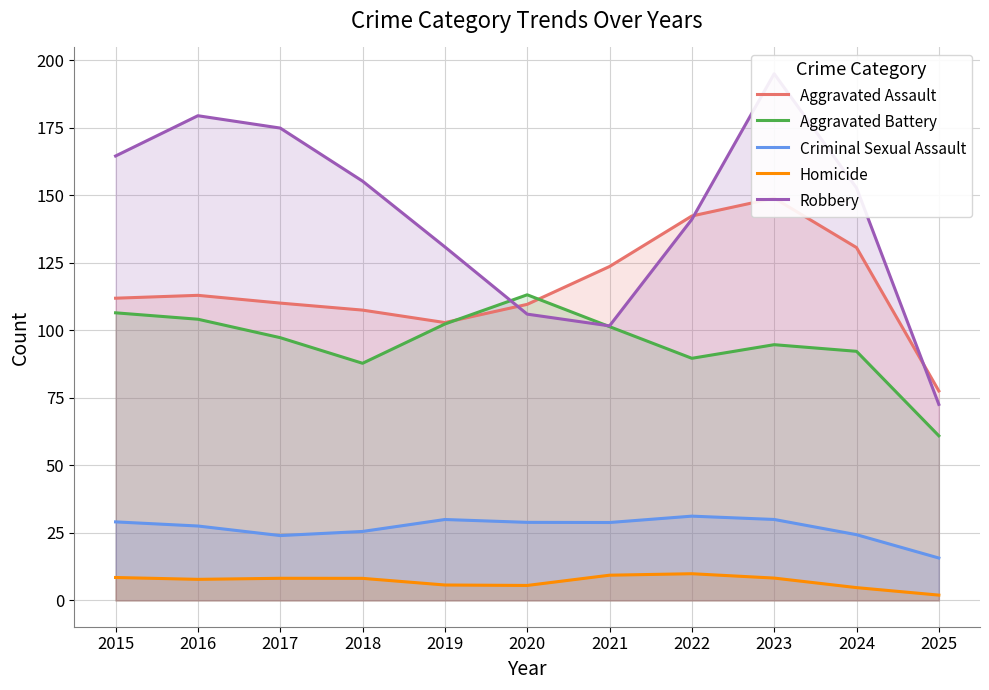

Reading left to right, transcribe all the data shown in this chart.

Aggravated Assault: 111.9	113.0	110.1	107.5	102.9	109.6	123.6	142.3	148.9	130.6	77.6
Aggravated Battery: 106.5	104.1	97.3	87.8	102.3	113.2	101.4	89.6	94.7	92.2	60.9
Criminal Sexual Assault: 29.1	27.5	24.0	25.5	29.9	28.9	28.8	31.2	30.0	24.3	15.7
Homicide: 8.5	7.8	8.2	8.2	5.7	5.5	9.3	9.9	8.3	4.7	2.0
Robbery: 164.5	179.5	174.9	155.2	130.9	106.0	101.6	141.1	195.0	152.7	72.6